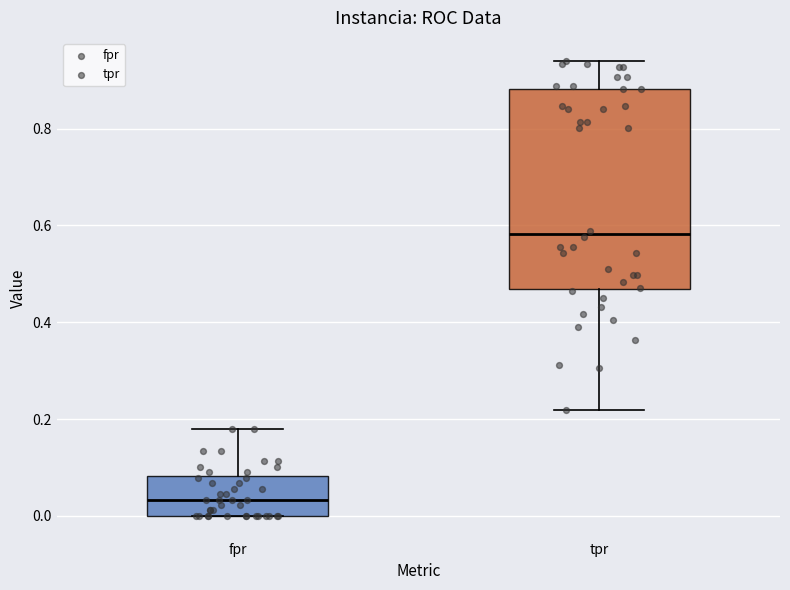

Which box has the highest median line?

tpr